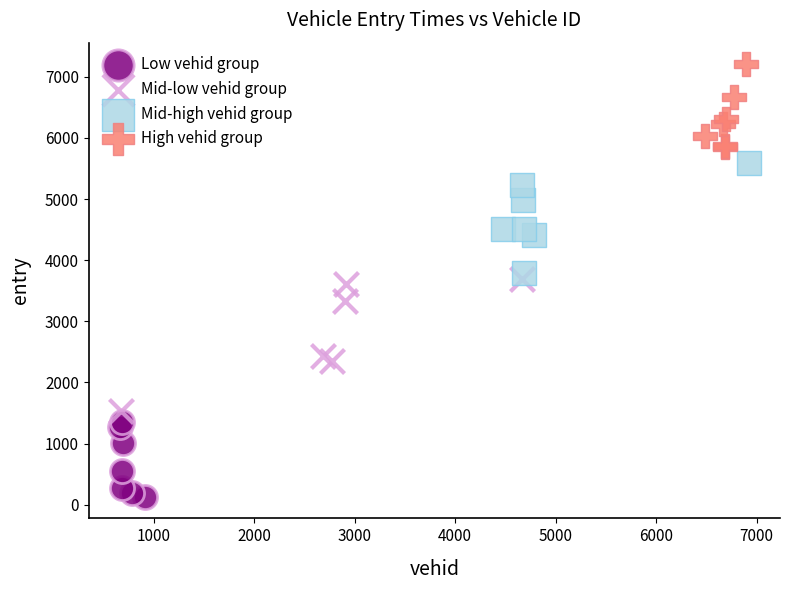

Which series reaches the minimum Y coordinate?

Low vehid group